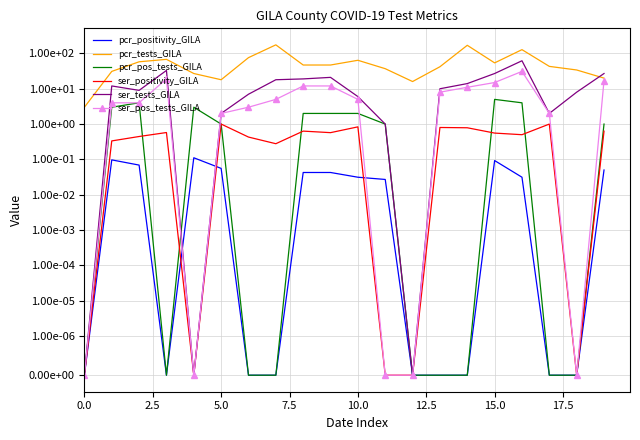

True or false: pcr_positivity_GILA has a value of 0.0 at 9.

True